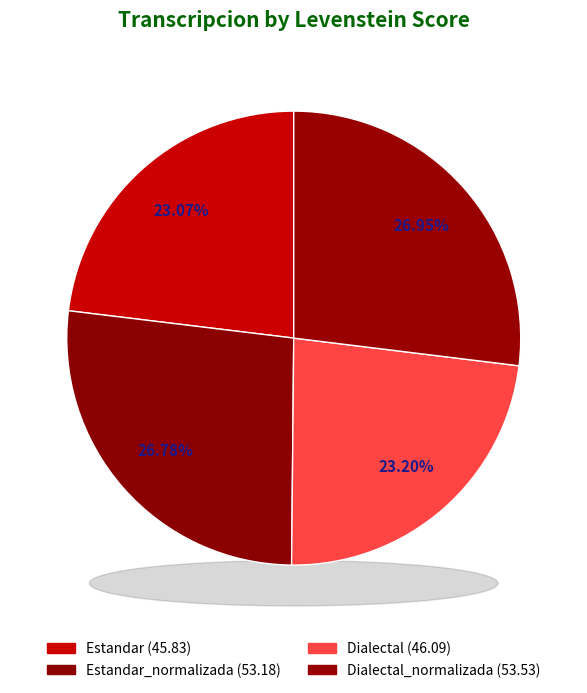

What percentage is the Estandar_normalizada slice, to the nearest percent?

27%